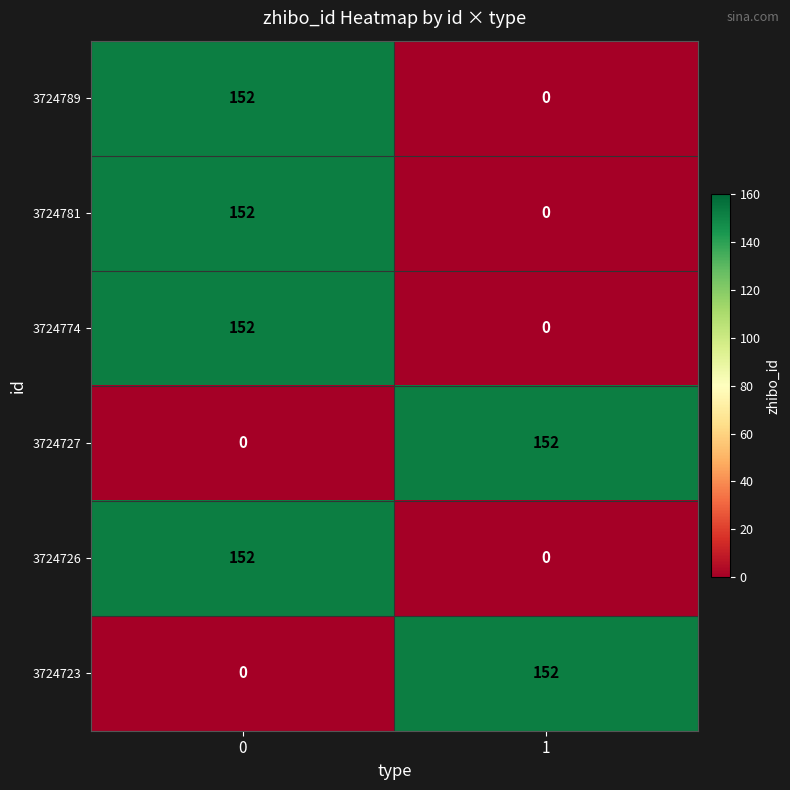

Reading left to right, what are all the values shown in this chart?

3724789: 0=152	1=0
3724781: 0=152	1=0
3724774: 0=152	1=0
3724727: 0=0	1=152
3724726: 0=152	1=0
3724723: 0=0	1=152